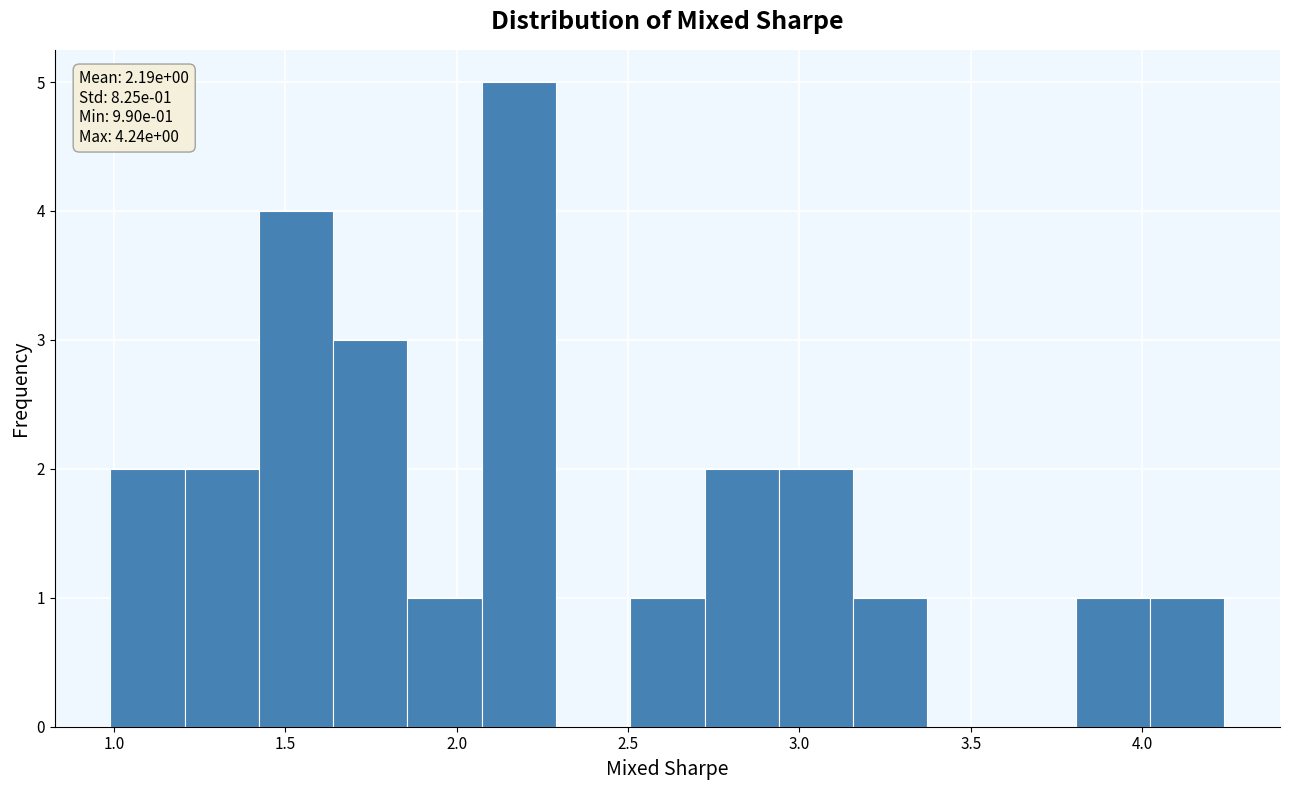

Over which range of the x-axis is the bar tallest?

2.05 to 2.30